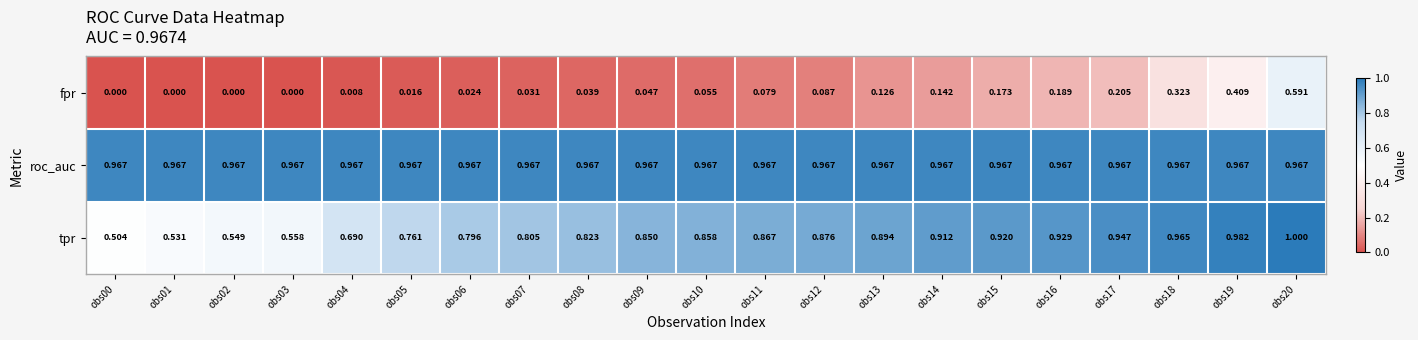

Which series has the largest total across all categories?

roc_auc